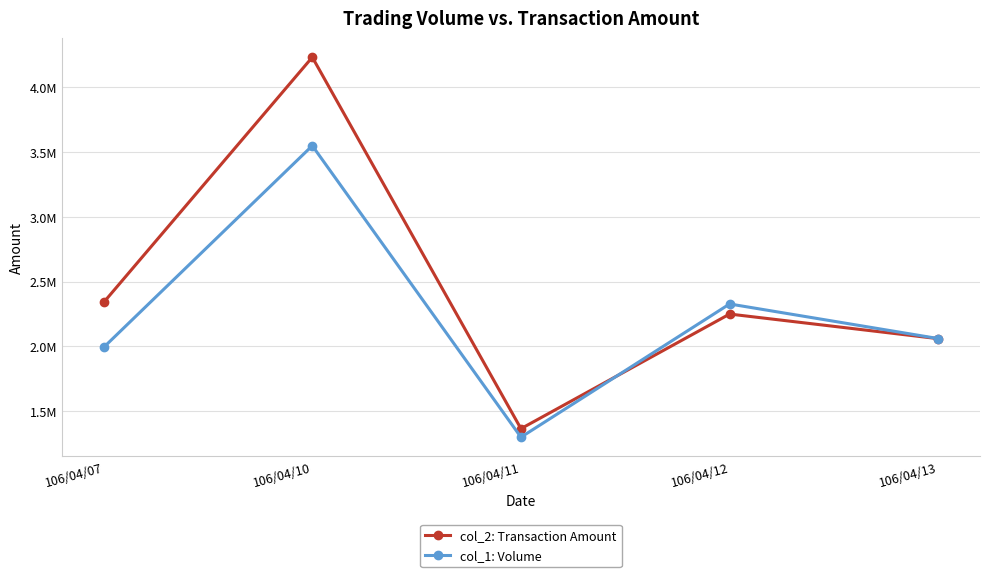

Where do col_2: Transaction Amount and col_1: Volume first cross each other?

106/04/11 and 106/04/12